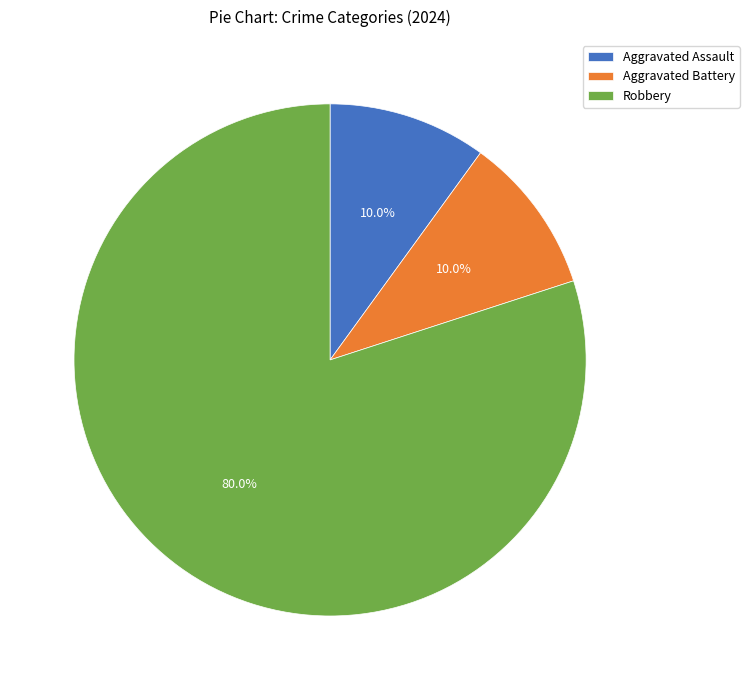

Which slice is the largest?

Robbery